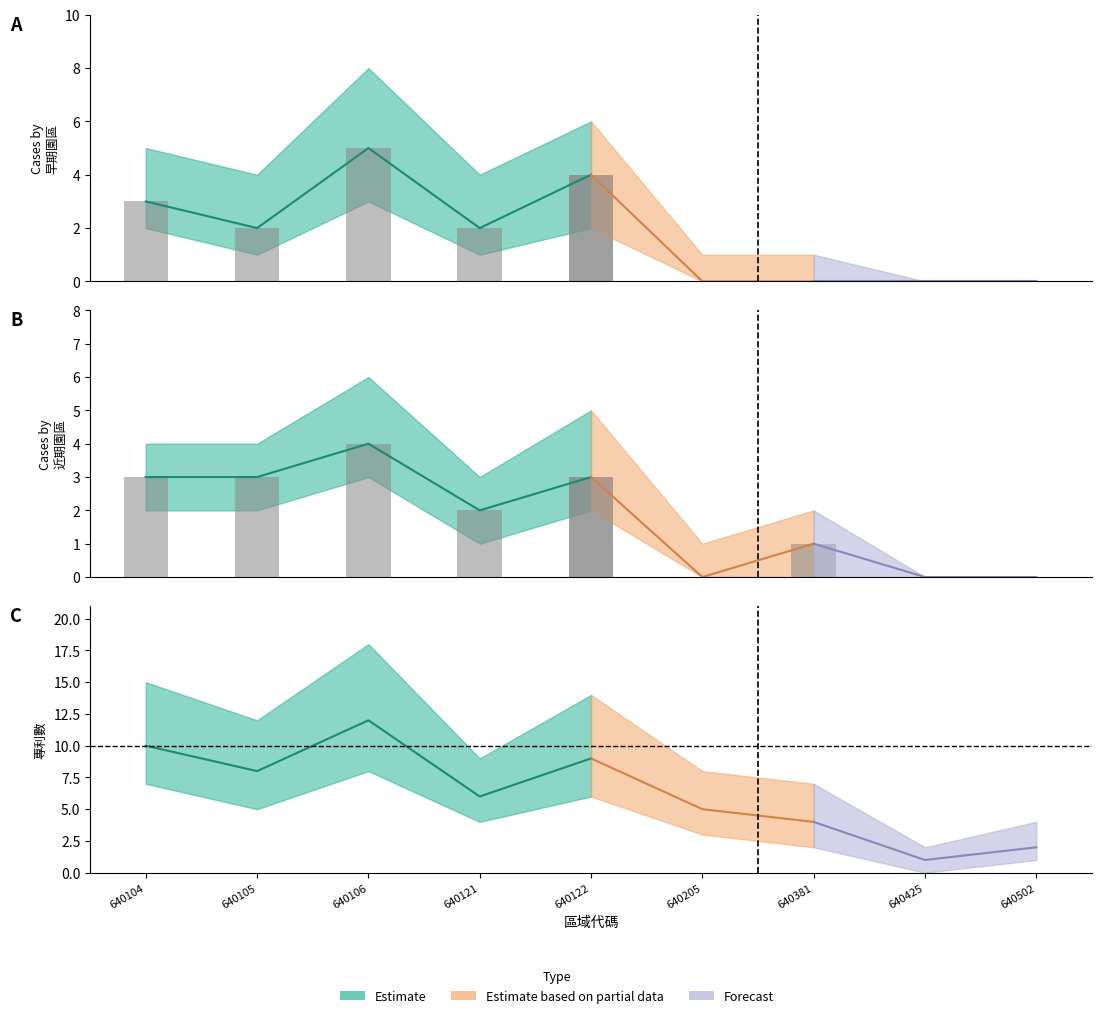

How many groups of bars are there?

9